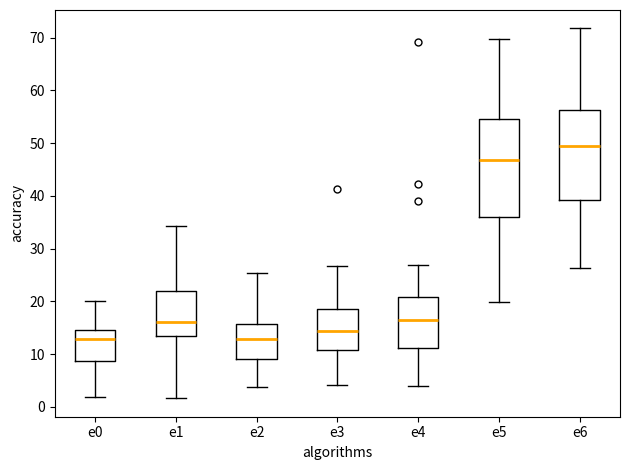

Reading left to right, transcribe this box plot: for each box, give where its median line is, the range the box spans, and where its two whiskers end, as read against the y-axis. The values are not printed on the chart, so give them approximately, as read against the axis.

e0: median 13, box 9 to 14, whiskers 2 to 20
e1: median 16, box 13 to 22, whiskers 2 to 34
e2: median 13, box 9 to 16, whiskers 4 to 25
e3: median 14, box 11 to 18, whiskers 4 to 27
e4: median 16, box 11 to 21, whiskers 4 to 27
e5: median 47, box 36 to 55, whiskers 20 to 70
e6: median 49, box 39 to 56, whiskers 26 to 72